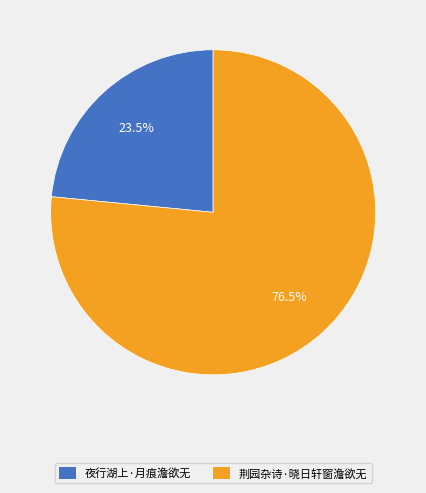

What is the ratio of the value at 夜行湖上·月痕澹欲无 to the value at 荆园杂诗·晓日轩窗澹欲无?

0.3